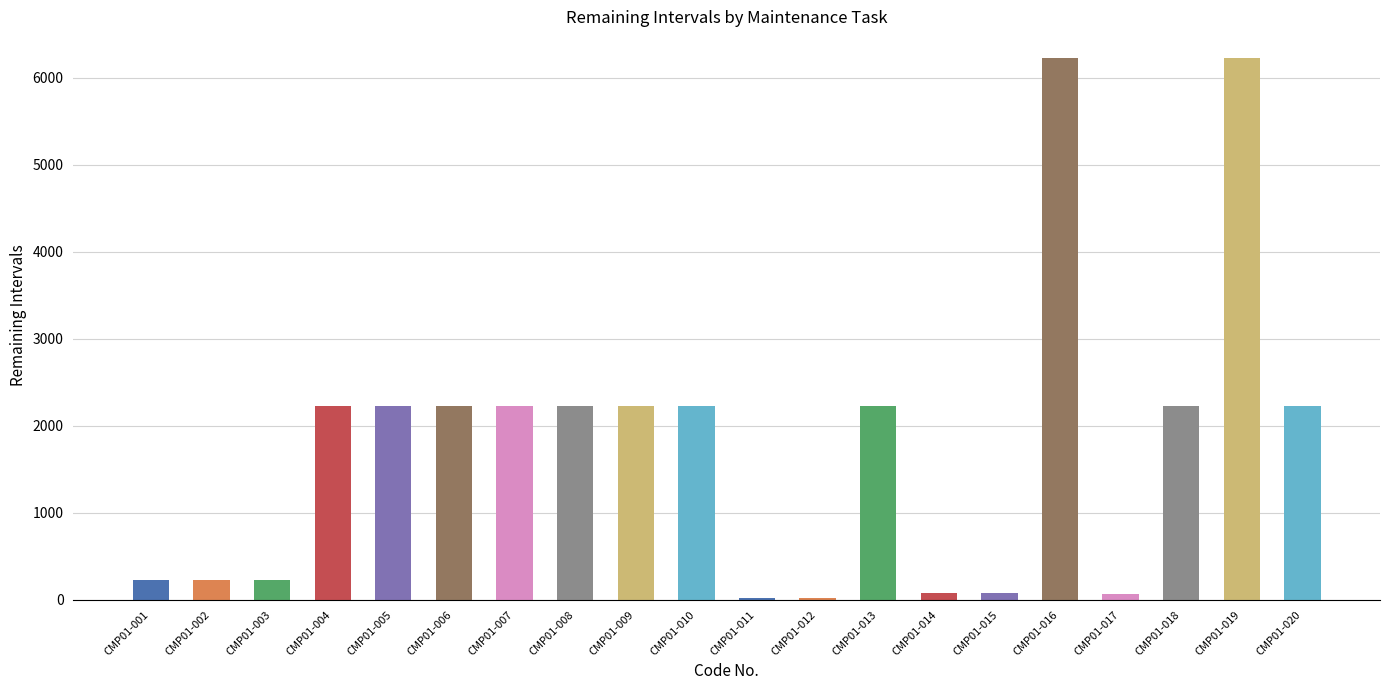

What is the sum of all values?

35612